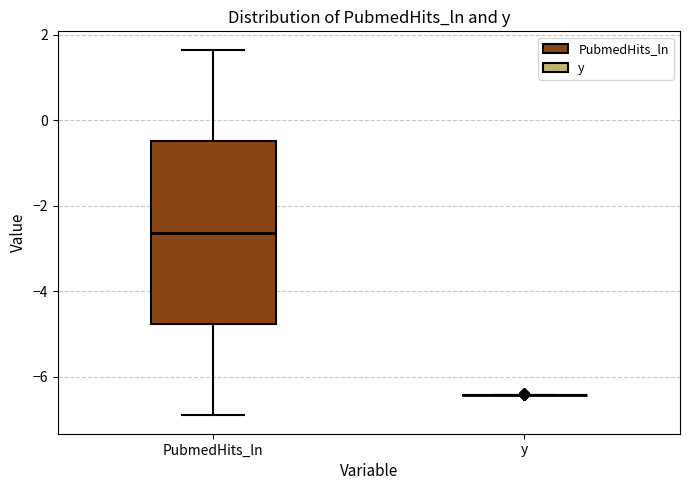

Reading left to right, transcribe this box plot: for each box, give where its median line is, the range the box spans, and where its two whiskers end, as read against the y-axis. The values are not printed on the chart, so give them approximately, as read against the axis.

PubmedHits_ln: median -2.6, box -4.8 to -0.4, whiskers -7.0 to 1.6
y: box collapsed to a line at -6.4, whiskers -6.4 to -6.4